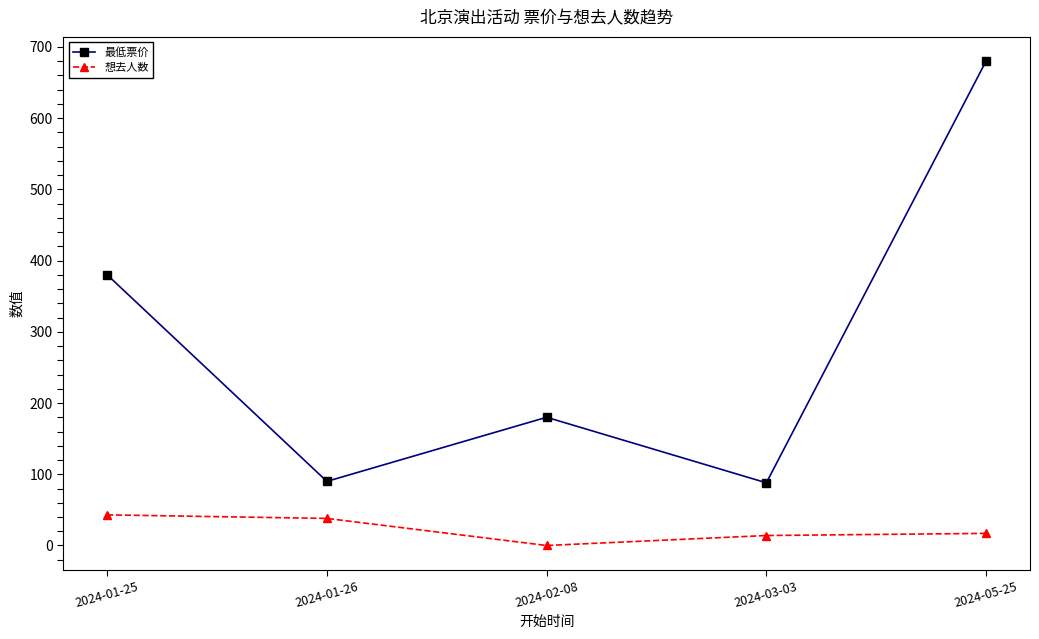

What is the highest value of the 最低票价 series?

680